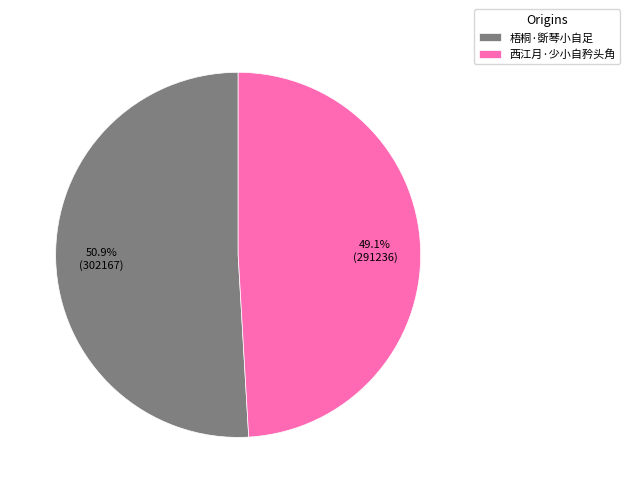

Between 梧桐·斲琴小自足 and 西江月·少小自矜头角, which is larger?

梧桐·斲琴小自足